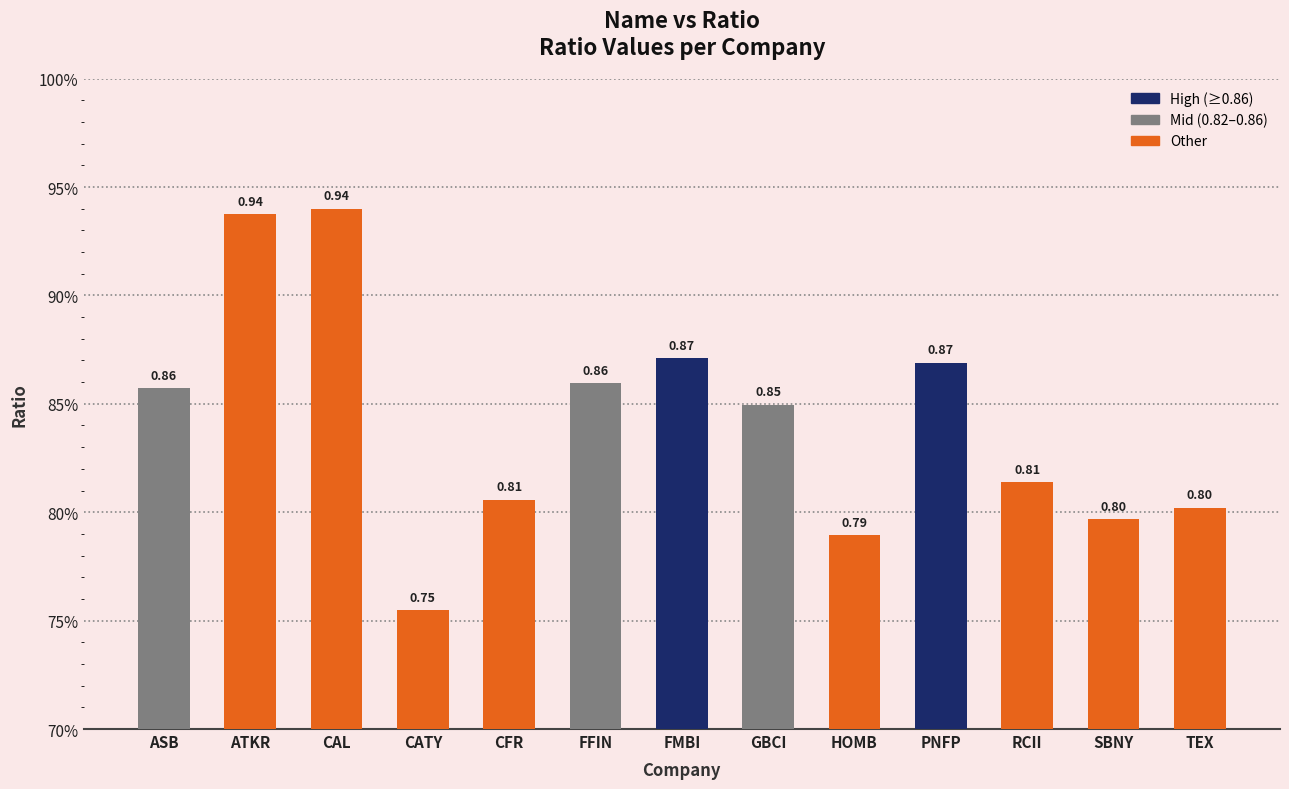

What is the difference between the maximum and second lowest values?

0.2